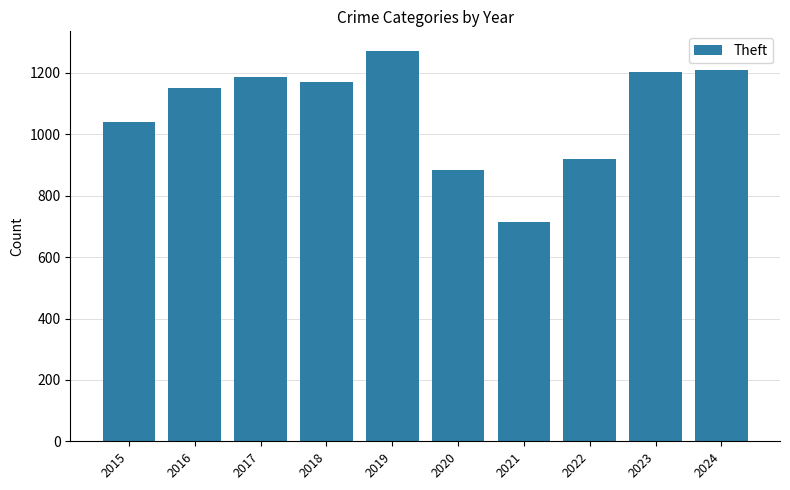

Count the number of data series in this chart.

1